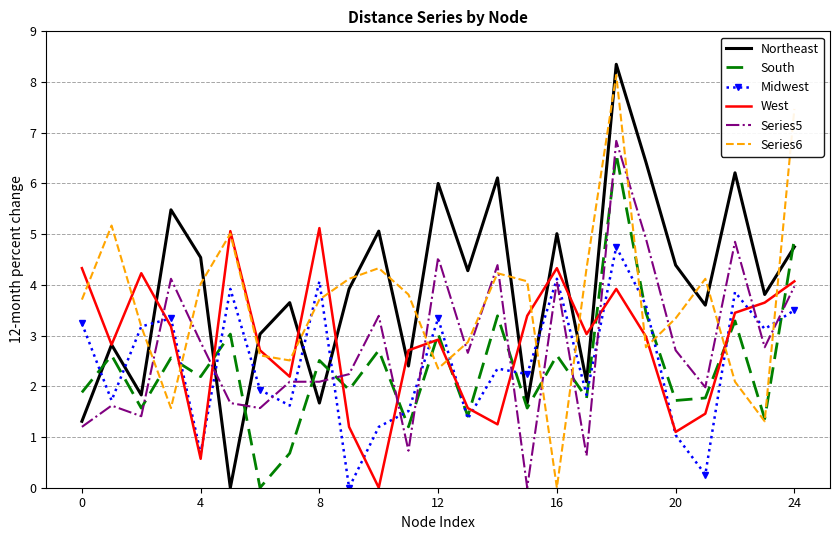

What are all the series names shown in the legend?

Northeast, South, Midwest, West, Series5, Series6